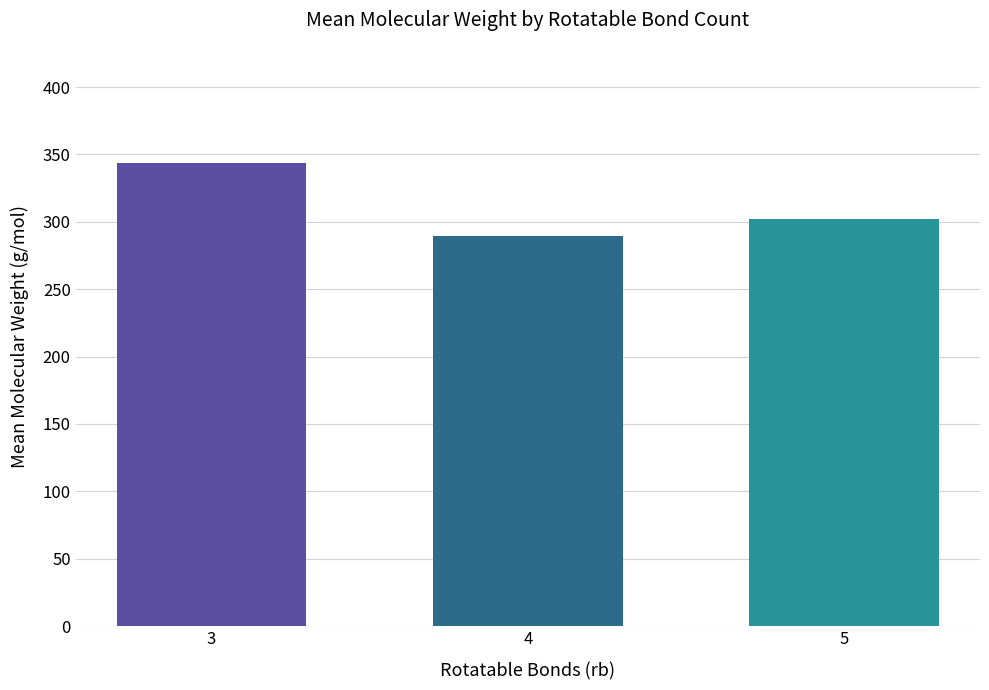

List the labels in order of value, smallest first.

4, 5, 3